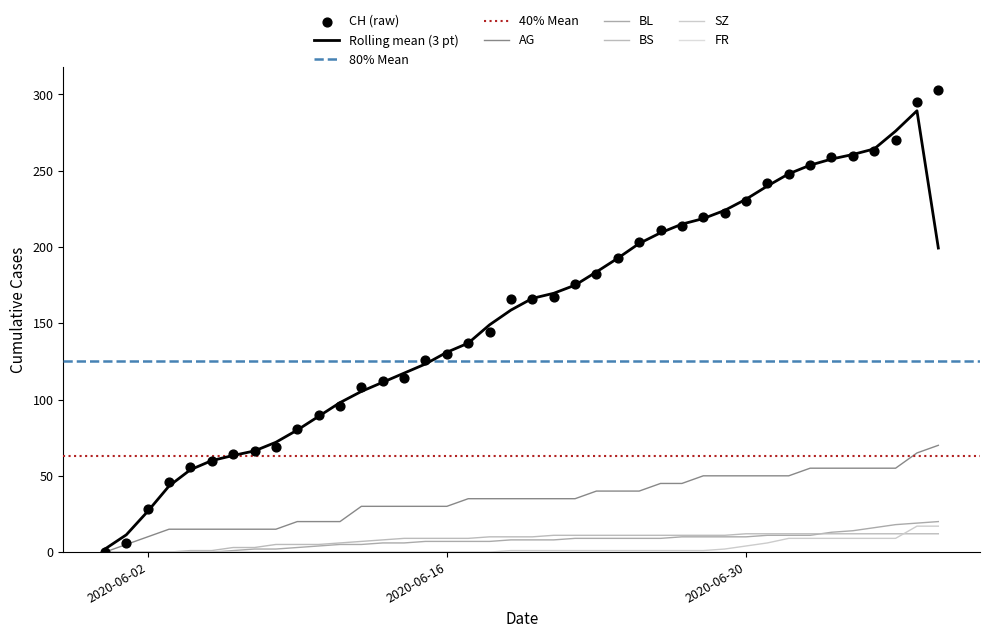

At which category is the sum across all series the highest?

2020-07-09